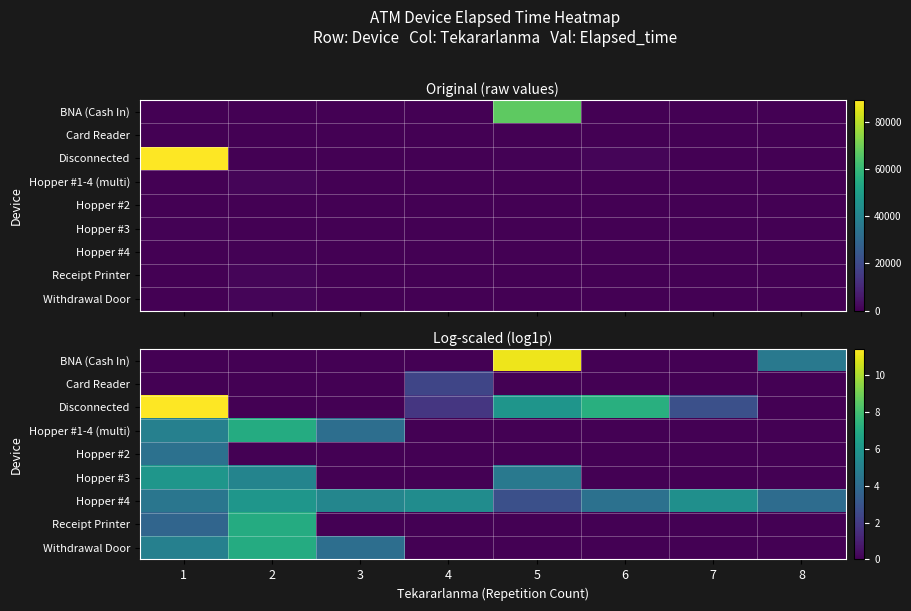

How many positive values does the Card Reader series have?

1